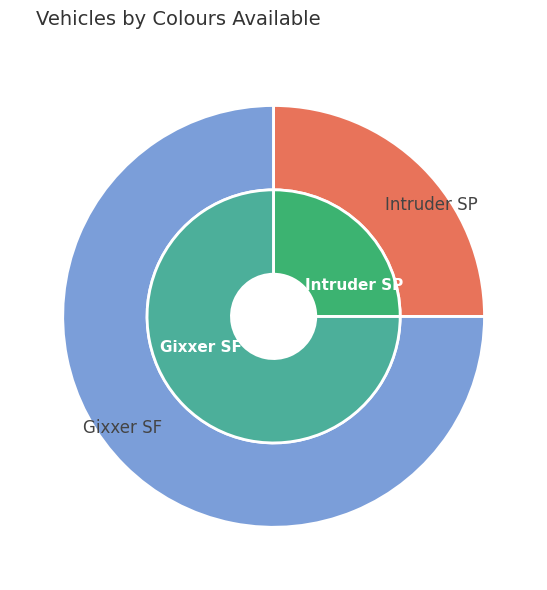

What is the change in value from Gixxer SF to Intruder SP?

-2